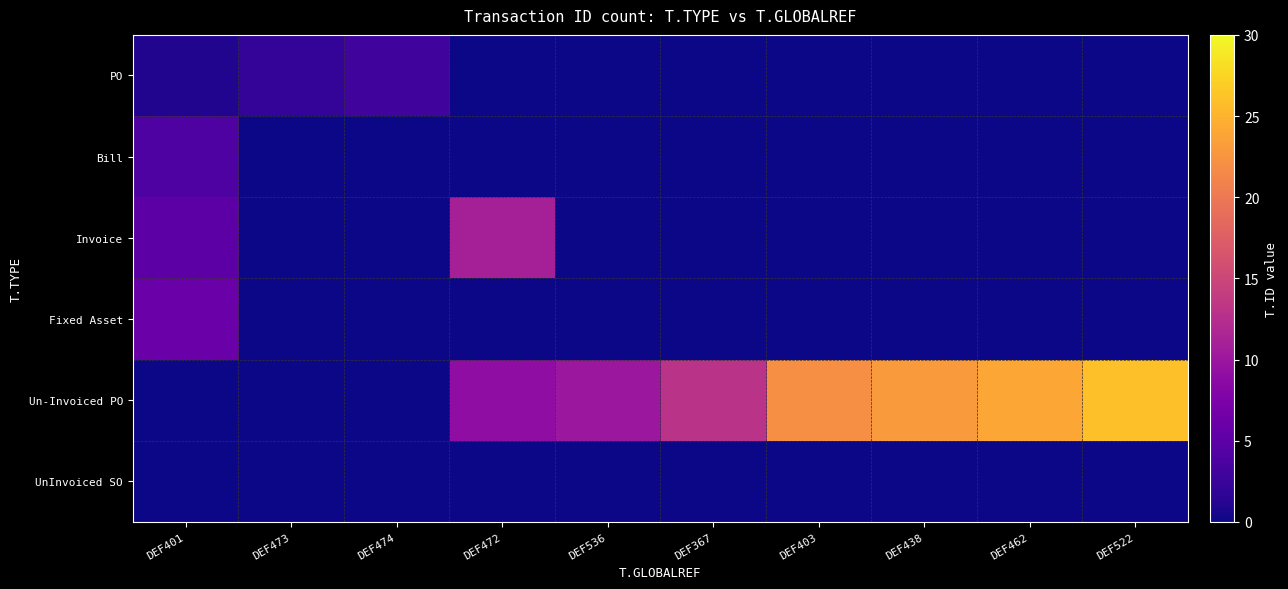

What is the spread (max minus min) of values at DEF401?

6